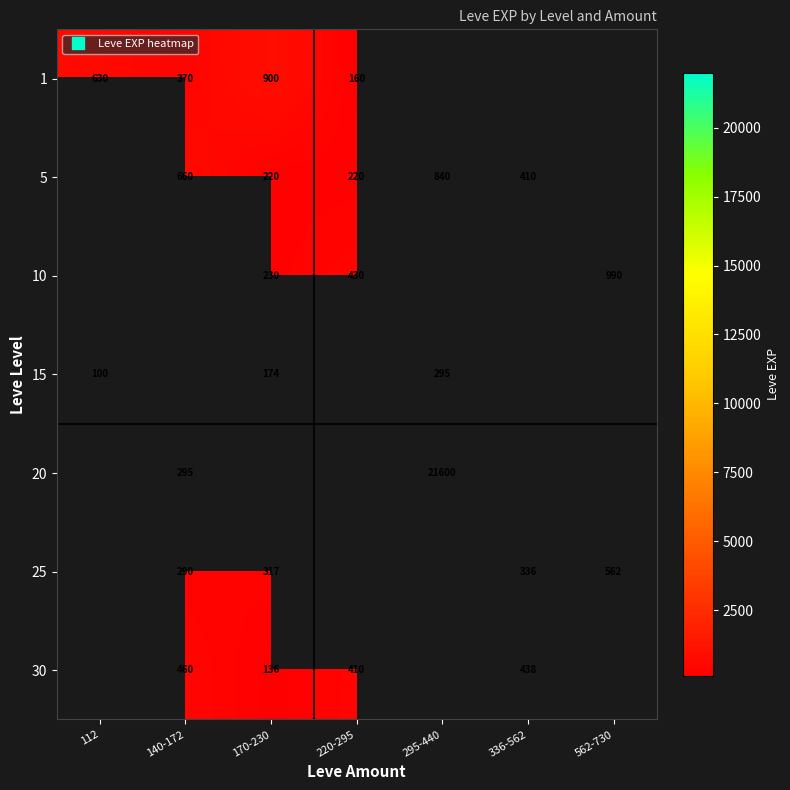

How many values in 20 are above zero?

2